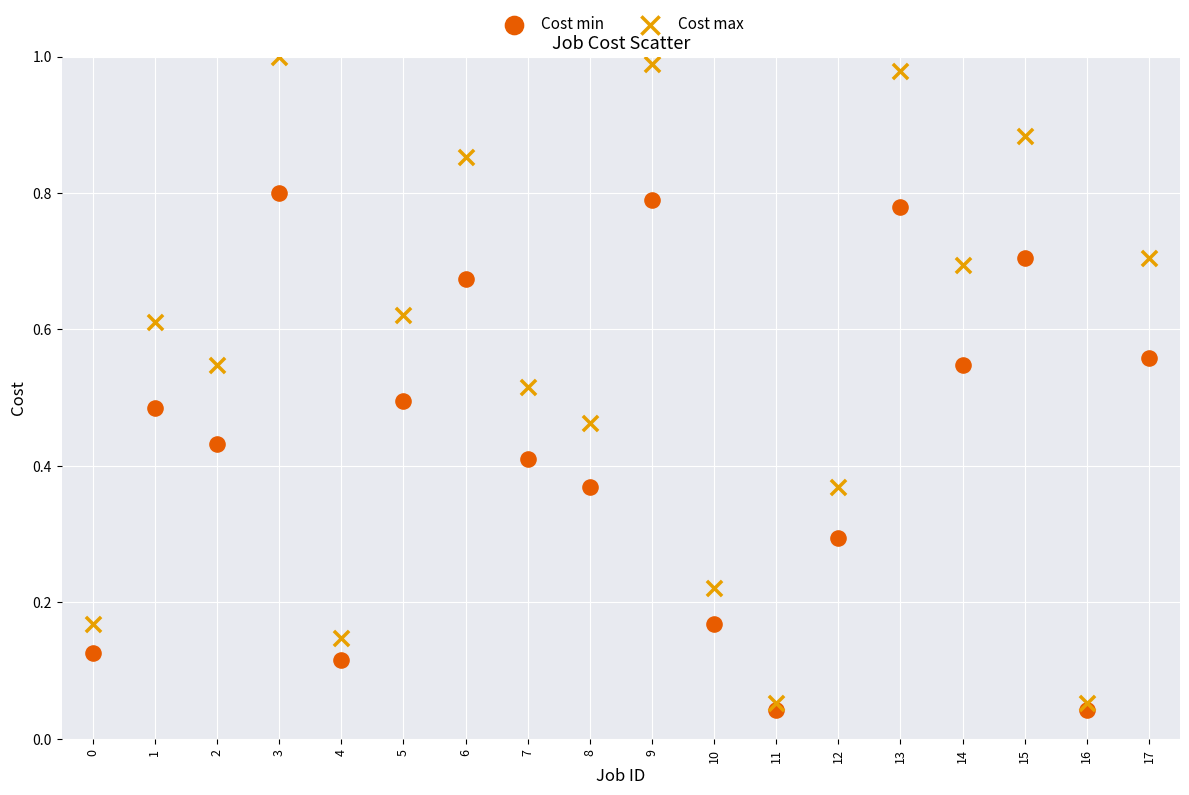

Which series reaches the maximum Y coordinate?

Cost max